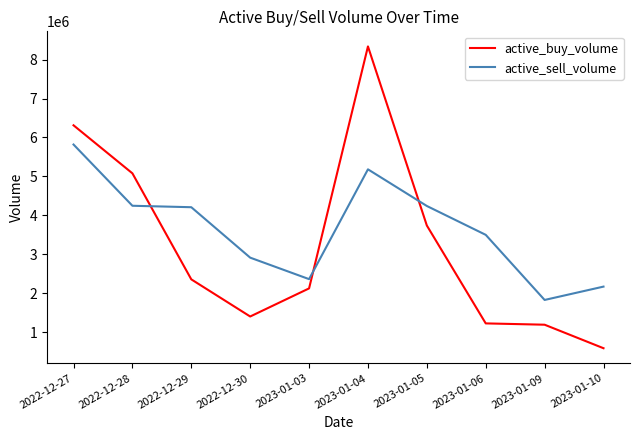

What is the total value across all series at 2023-01-04?

13520900